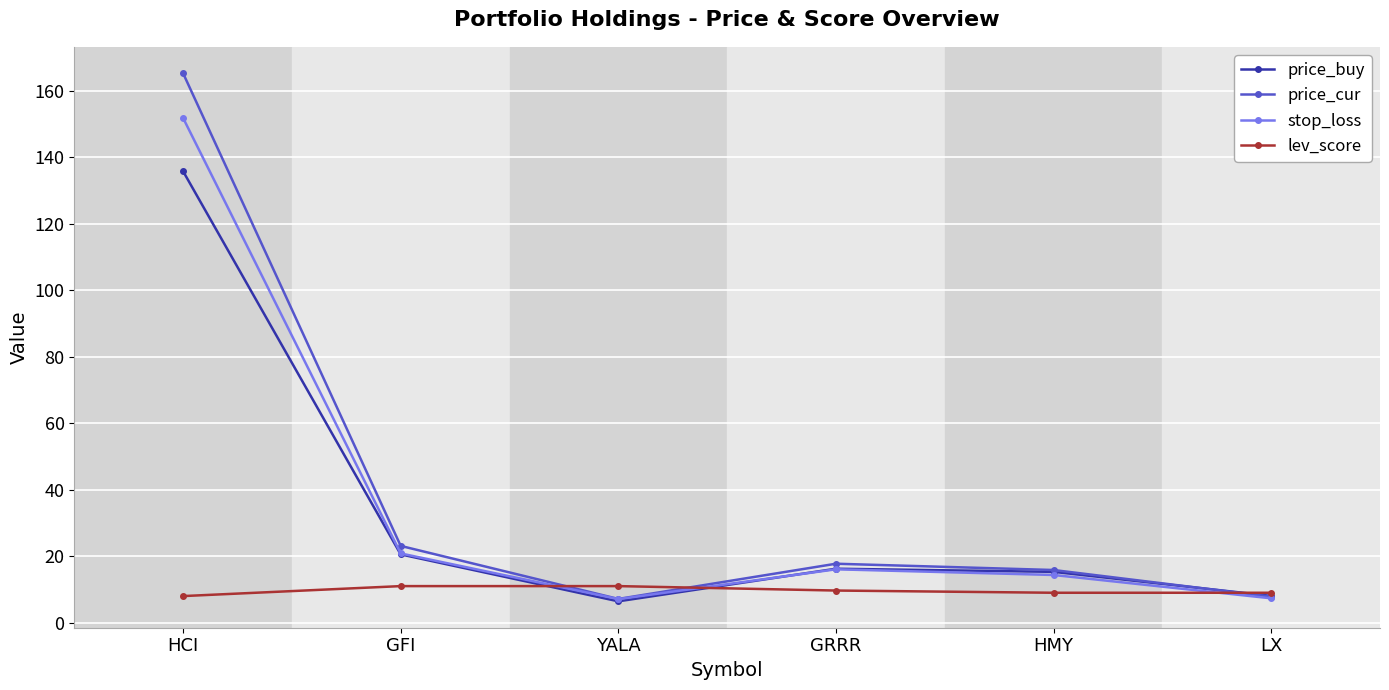

What is the label of the 6th point from the right?

HCI